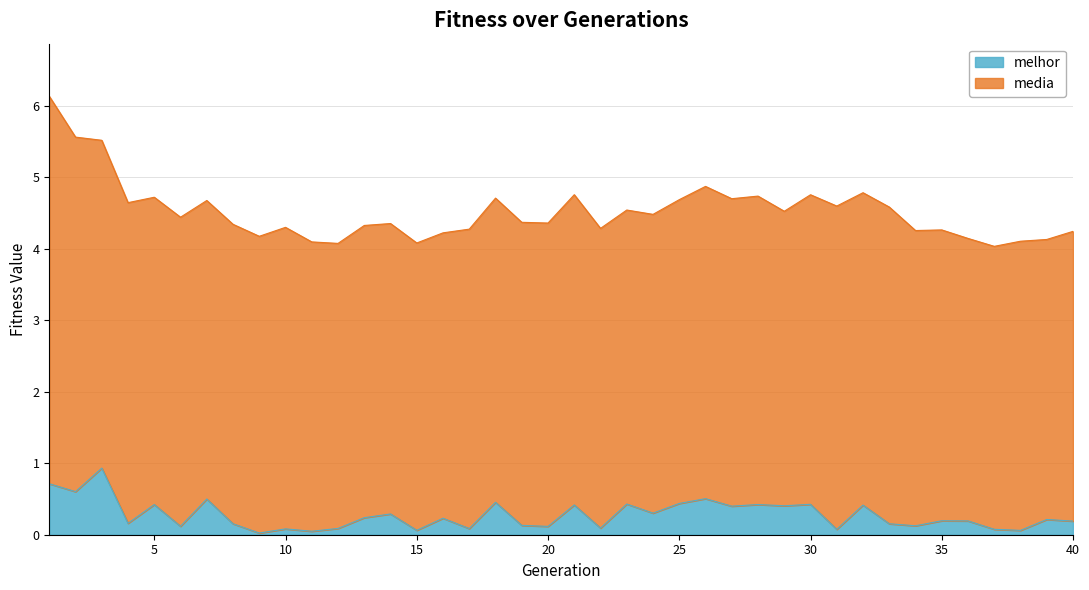

True or false: the data shows 0.2 at 8.

False